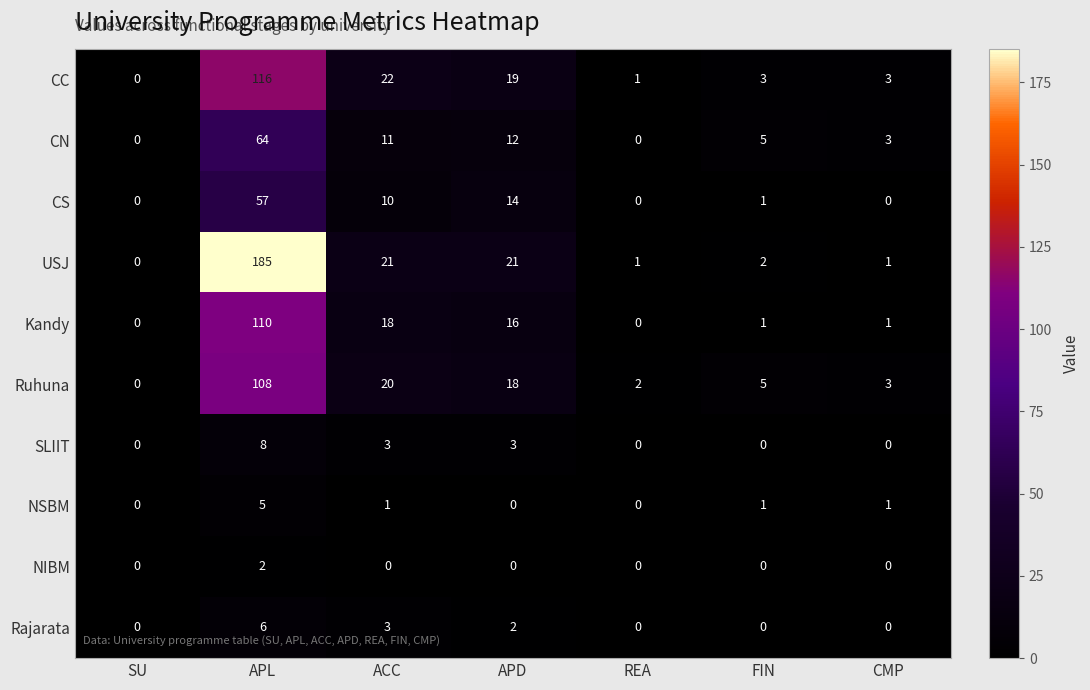

Count the number of categories in the chart.

7